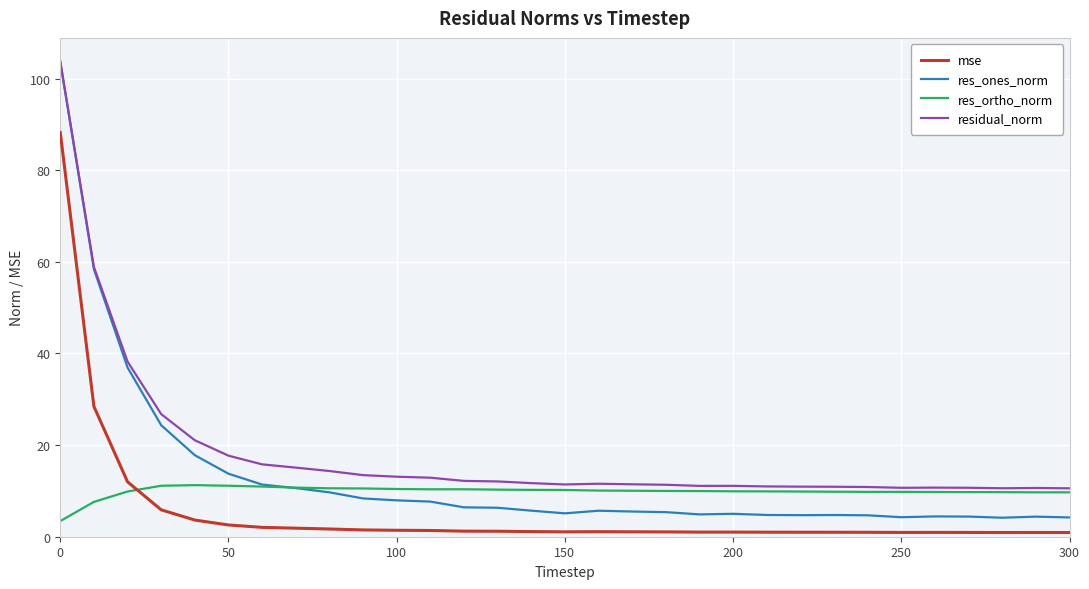

What is the maximum value for res_ortho_norm?

11.3